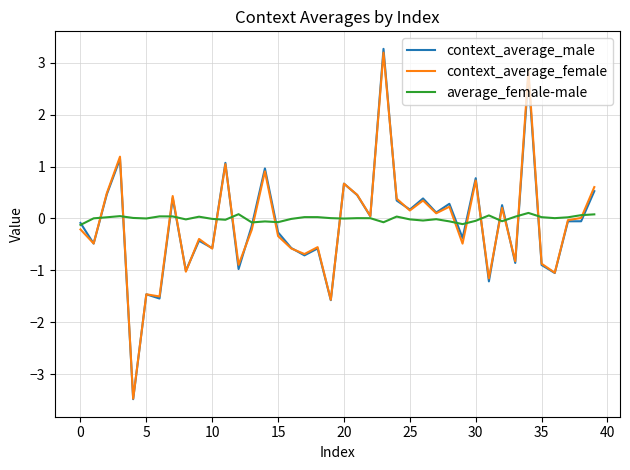

What is the minimum value for context_average_male?

-3.5